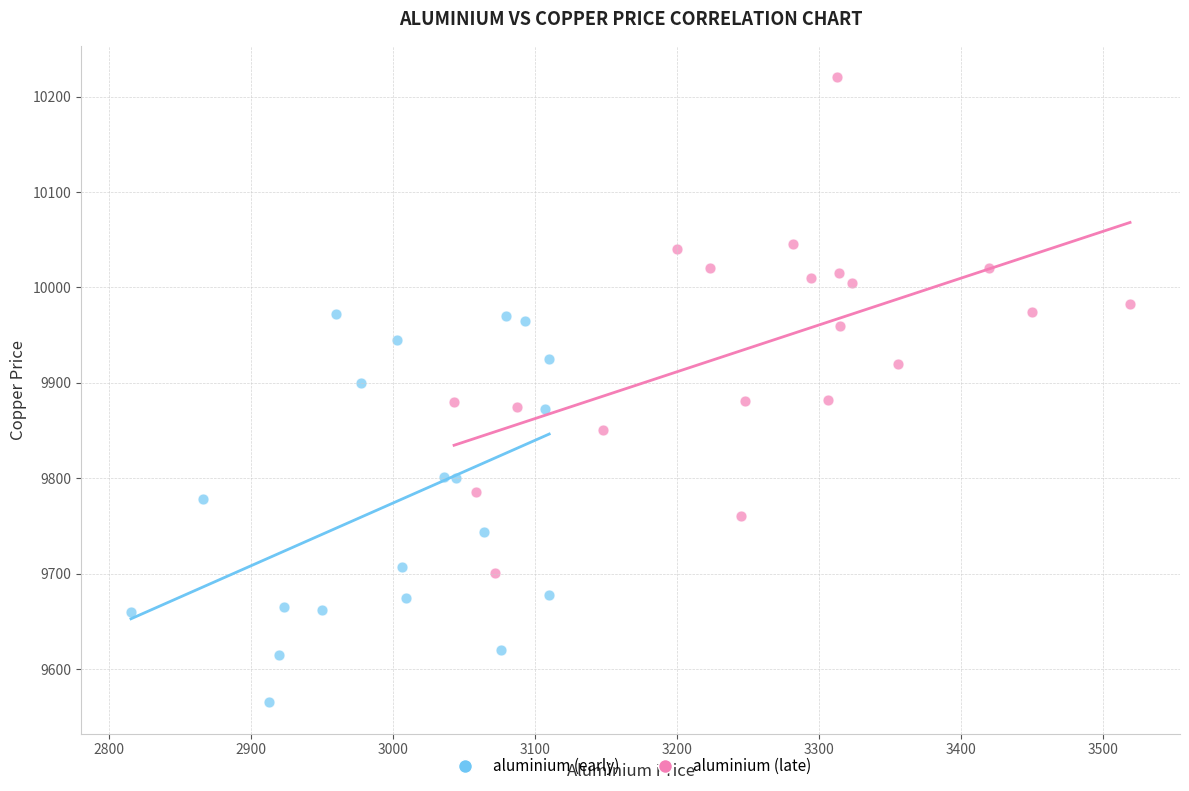

Which series reaches the minimum Y coordinate?

aluminium (early)